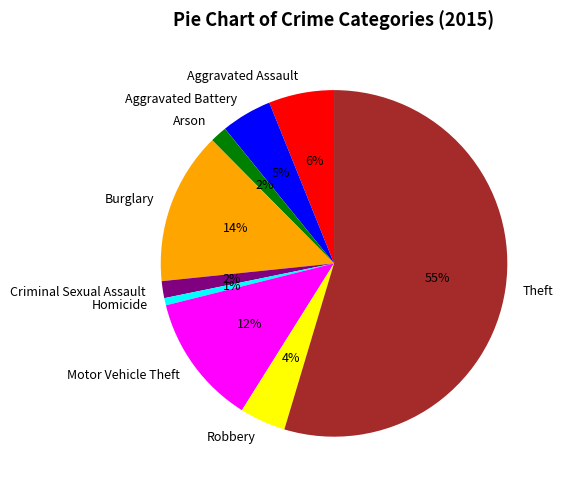

To the nearest percent, what is the average slice percentage?

11%